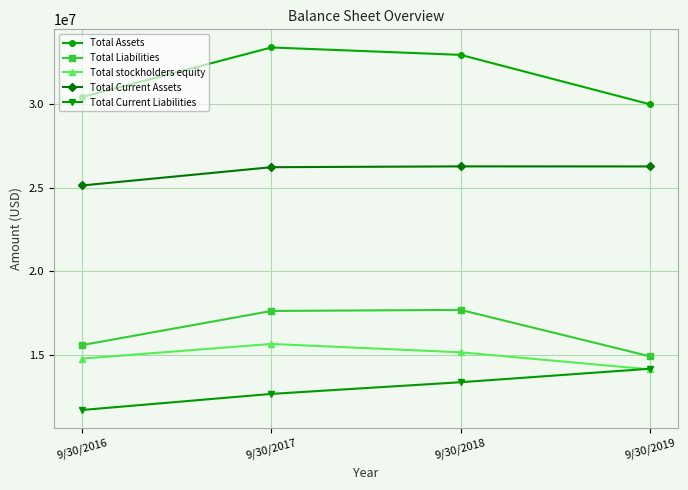

How many lines are shown in the chart?

5